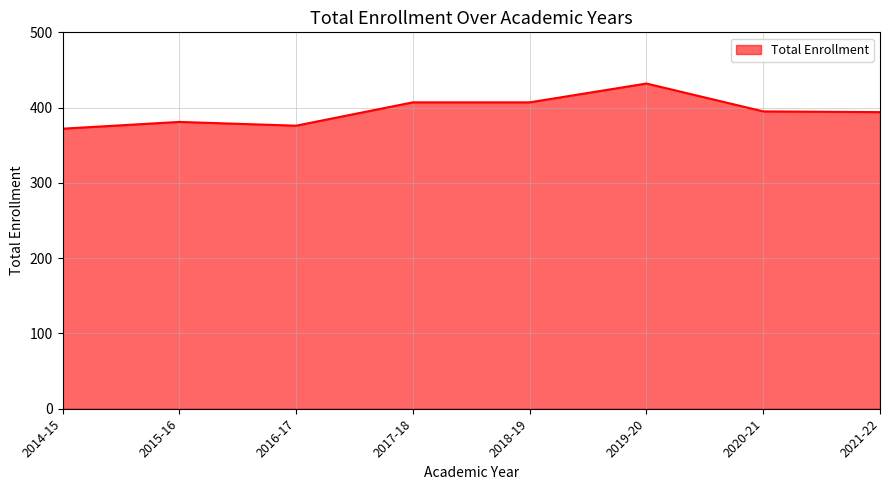

What is the greatest value displayed?

432